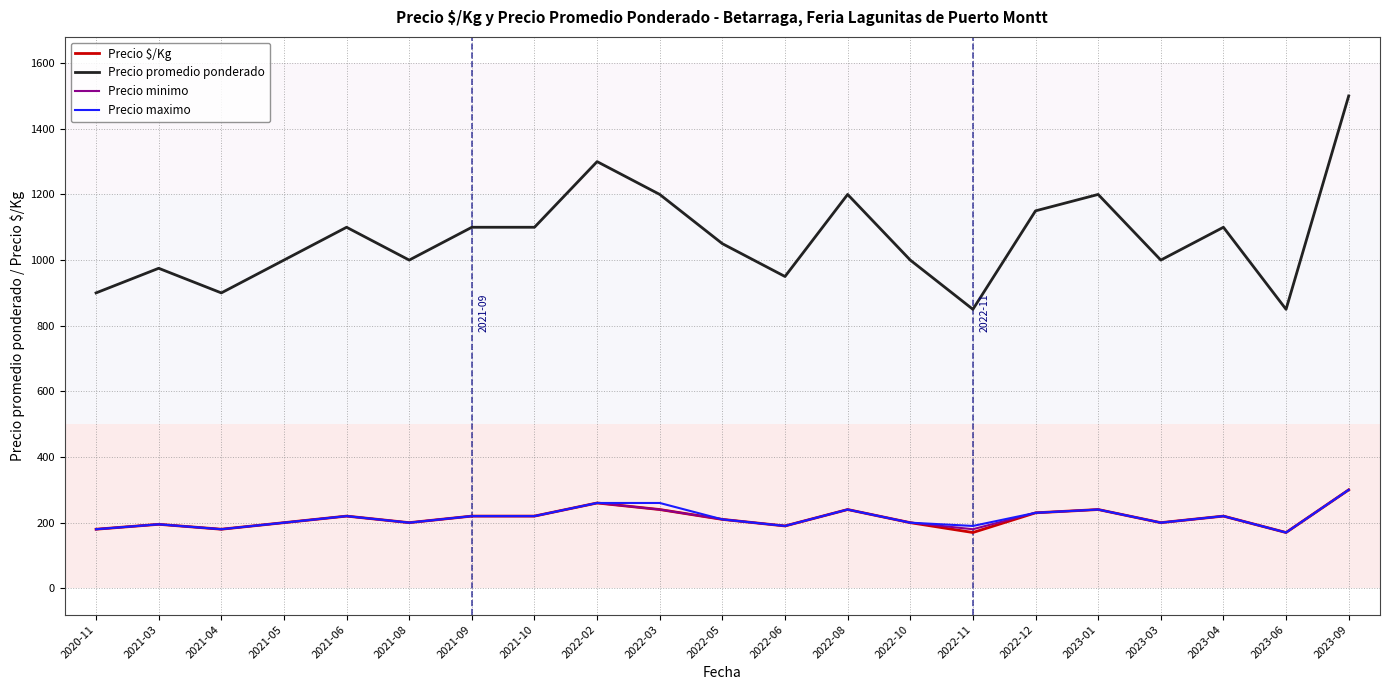

What is the maximum value for Precio promedio ponderado?

1500